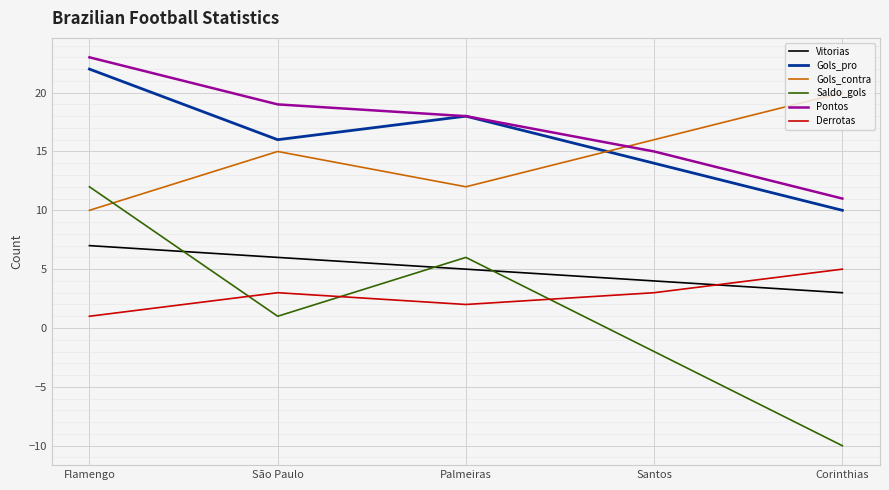

Which series has the largest range (max minus min)?

Saldo_gols